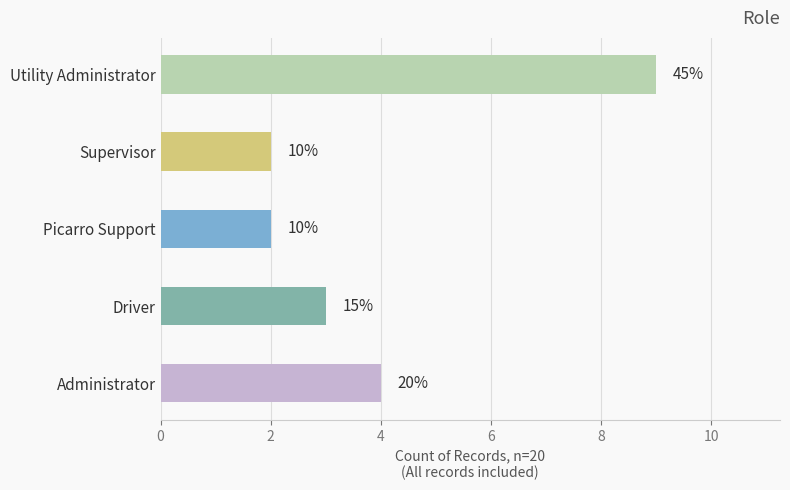

Does the chart contain any negative values?

No